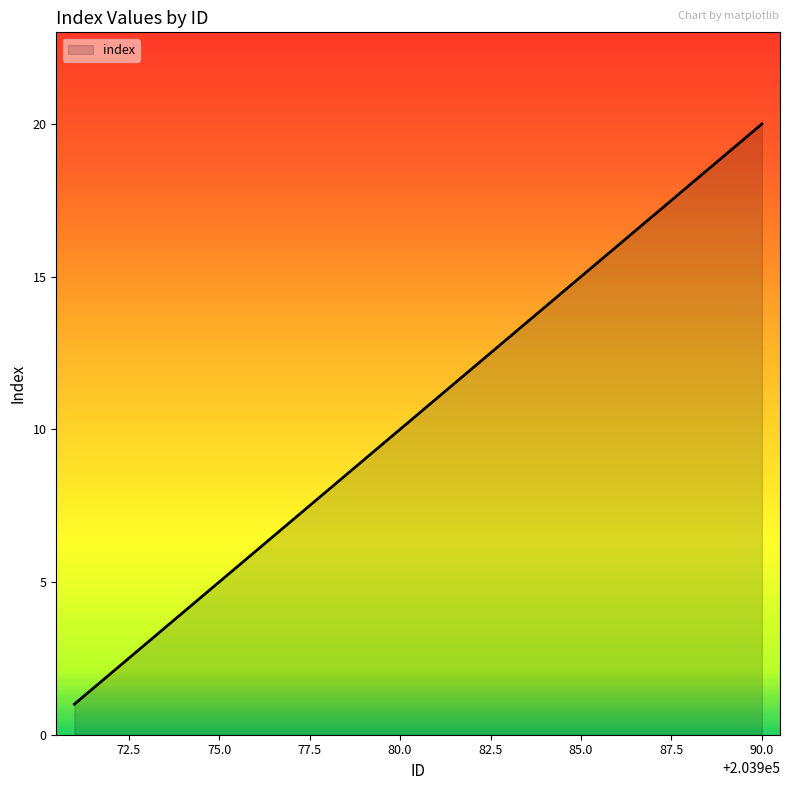

What is the maximum value shown in the chart?

20